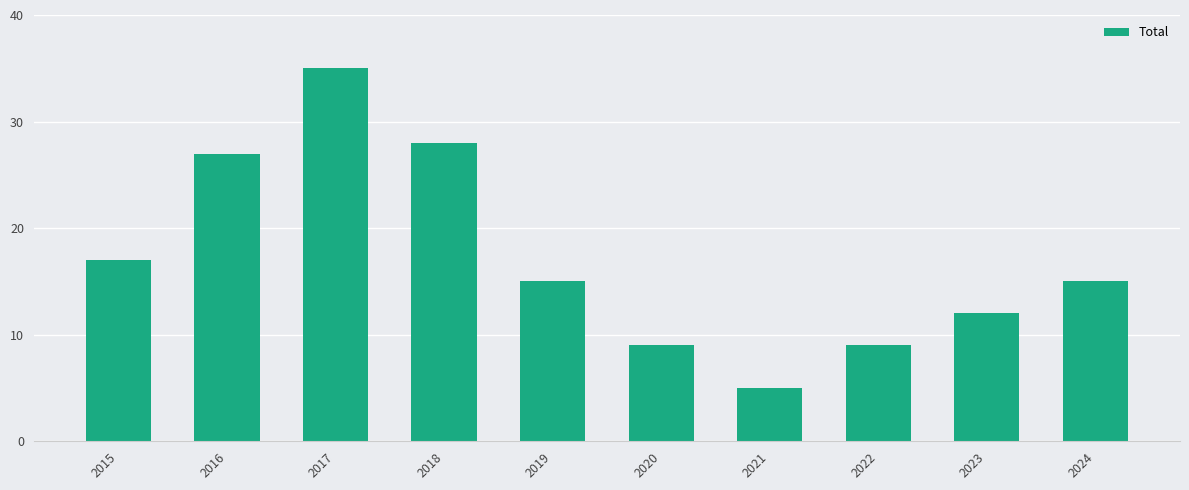

Approximately how many times larger is the value at 2018 compared to 2015?

1.6